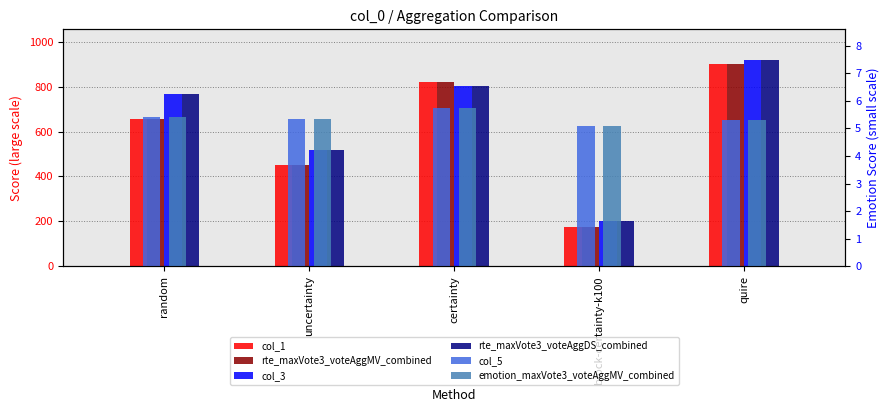

What is the highest value of the col_3 series?

917.9